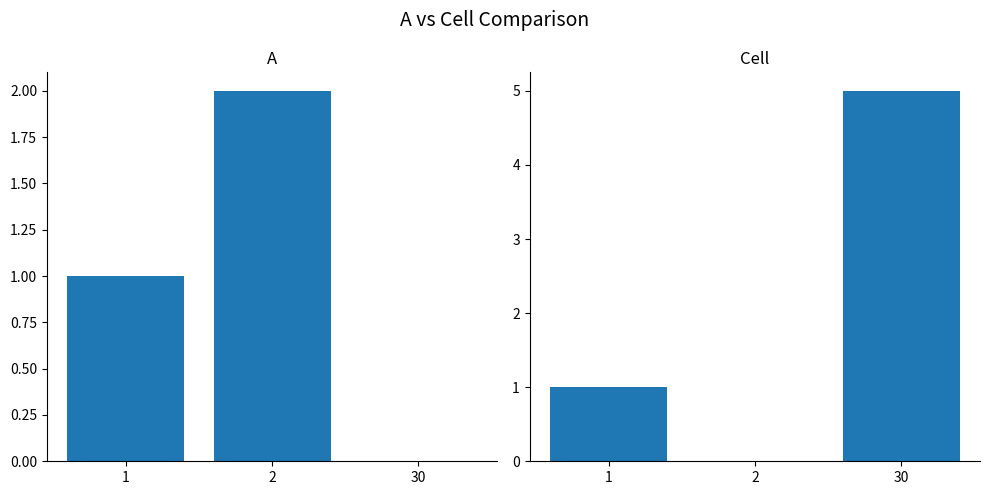

Which category has the highest value in the A series?

2